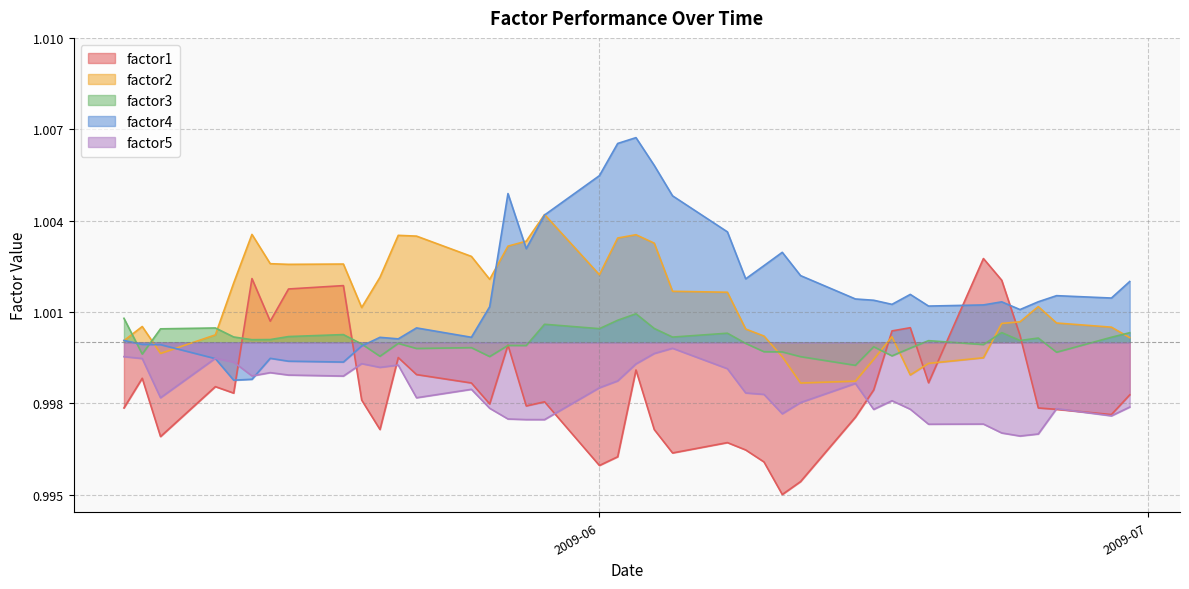

What is the label of the 15th point from the left?

2009-05-26